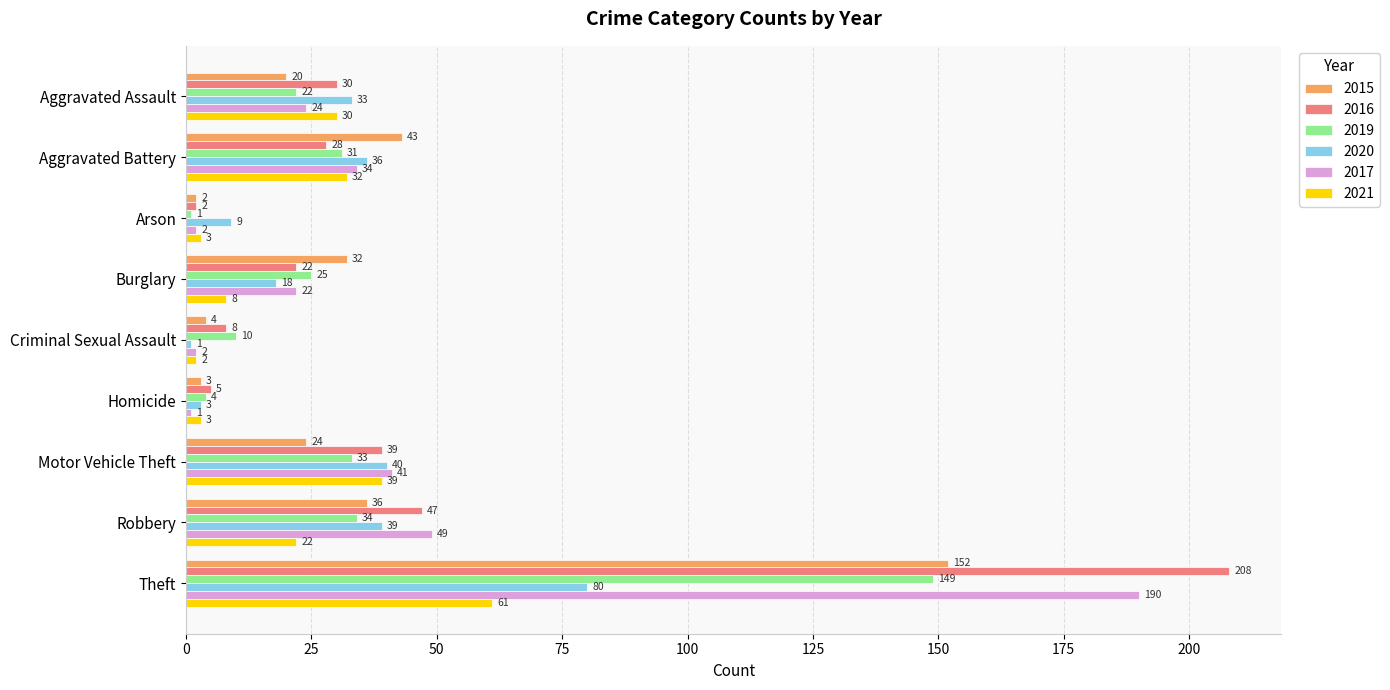

What is the spread (max minus min) of values at Motor Vehicle Theft?

17